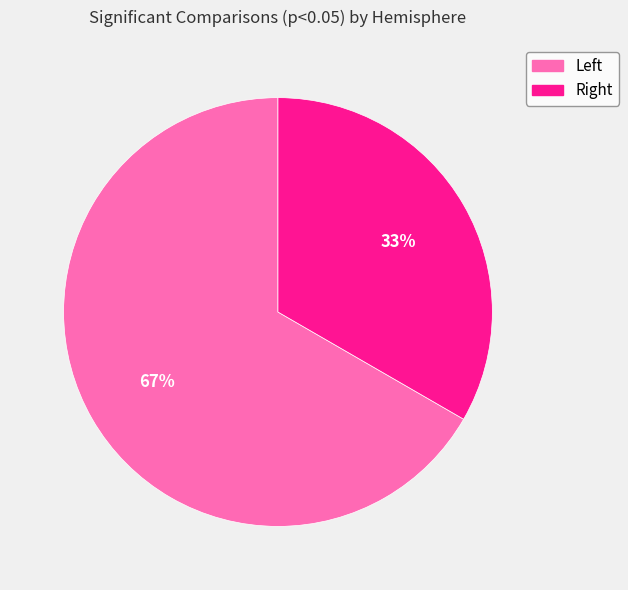

How many segments does this pie chart have?

2